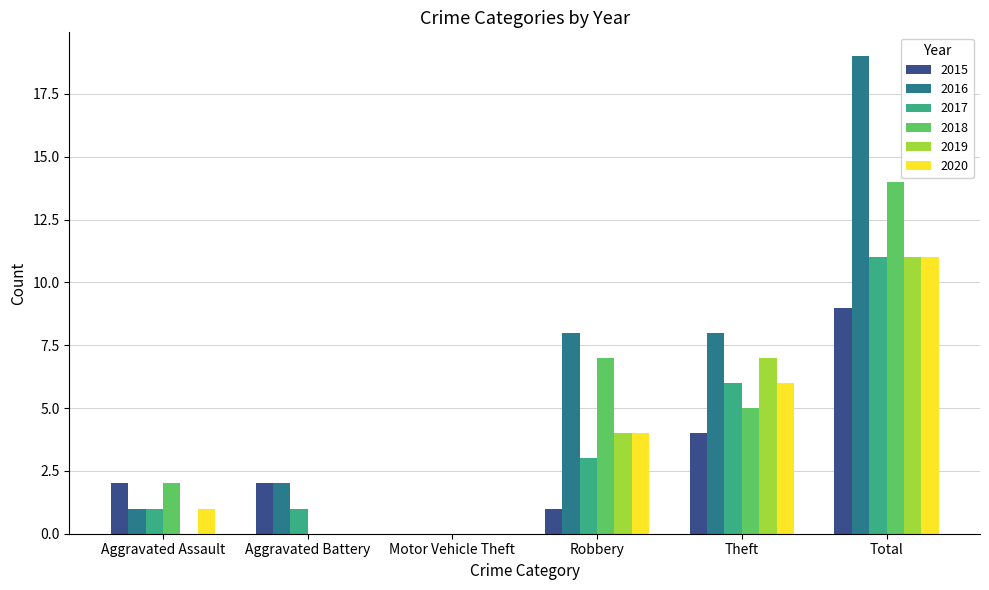

What is the average value of the 2018 series?

5